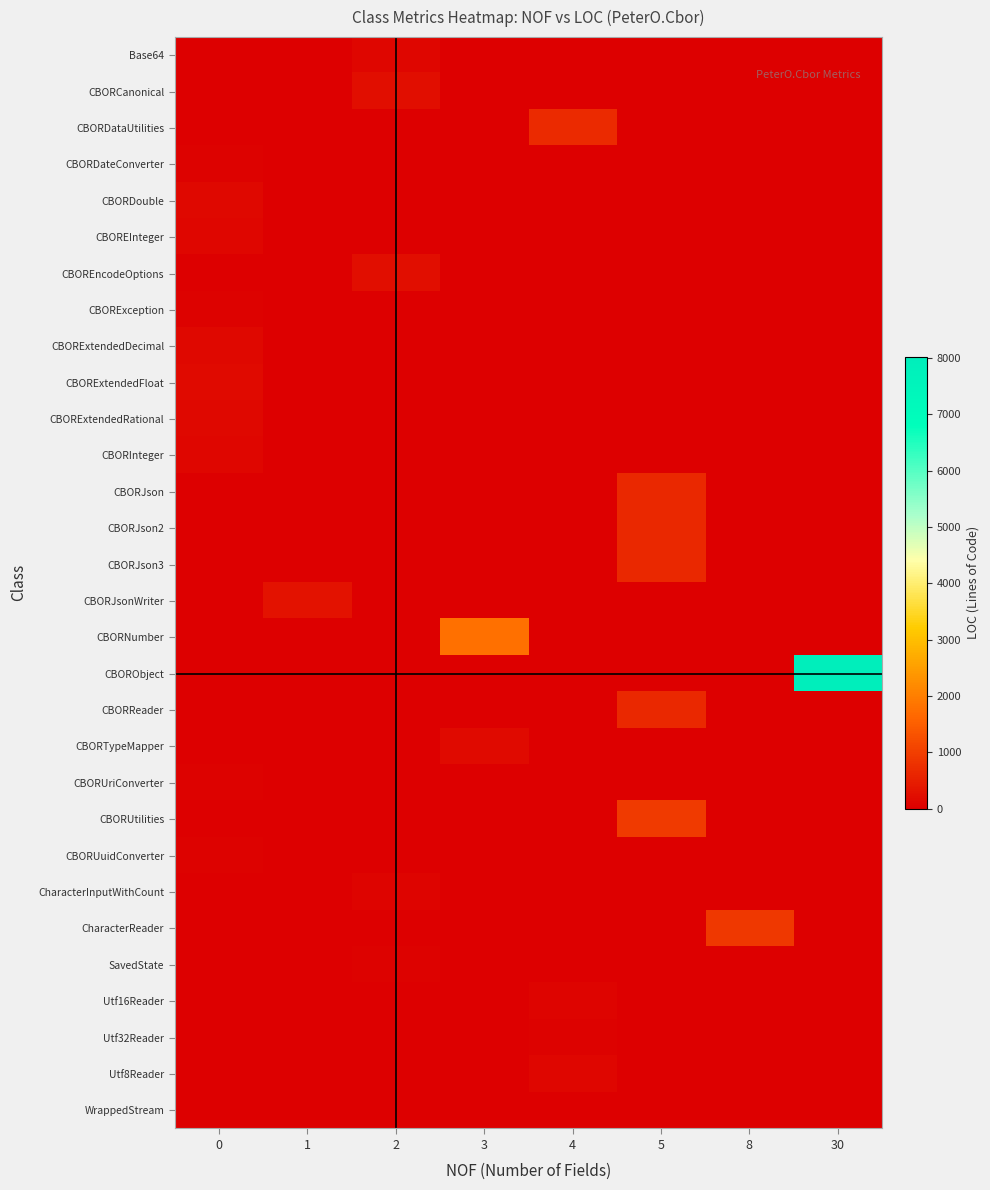

Which series has the widest spread of values?

CBORObject